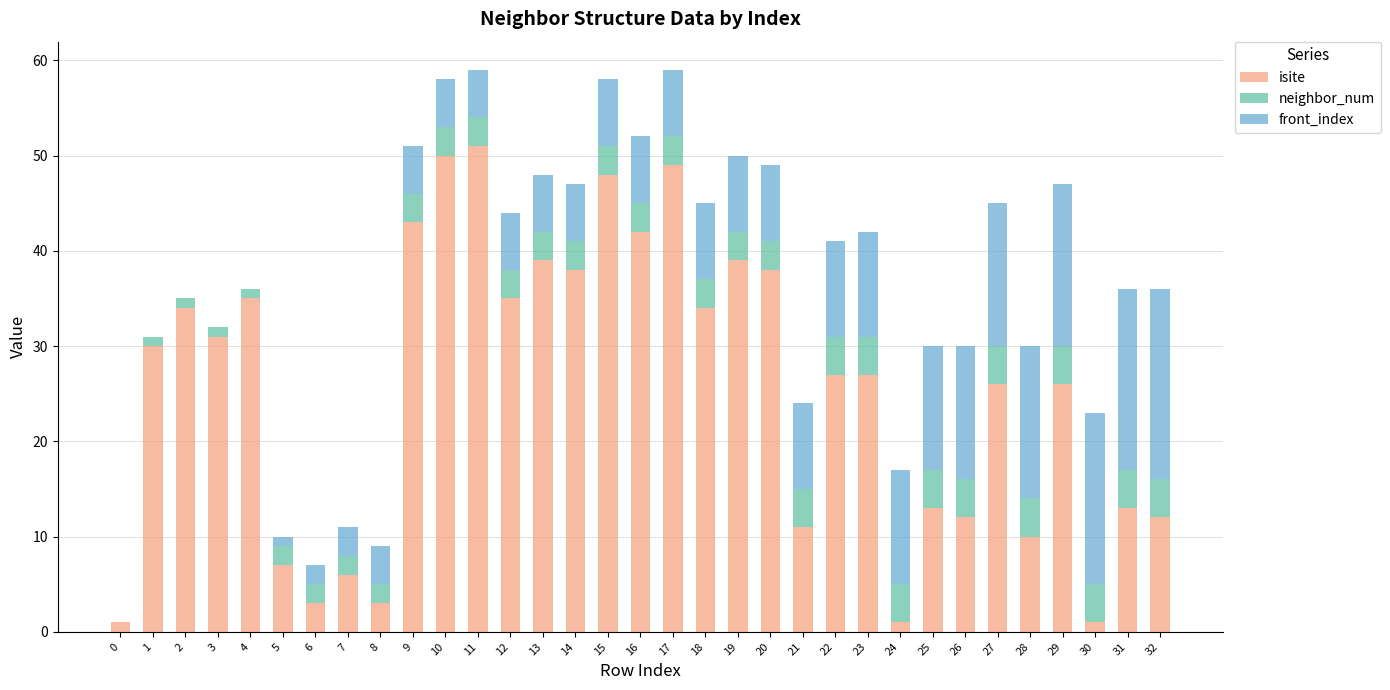

The value of isite at 27 is 26. True or false?

True